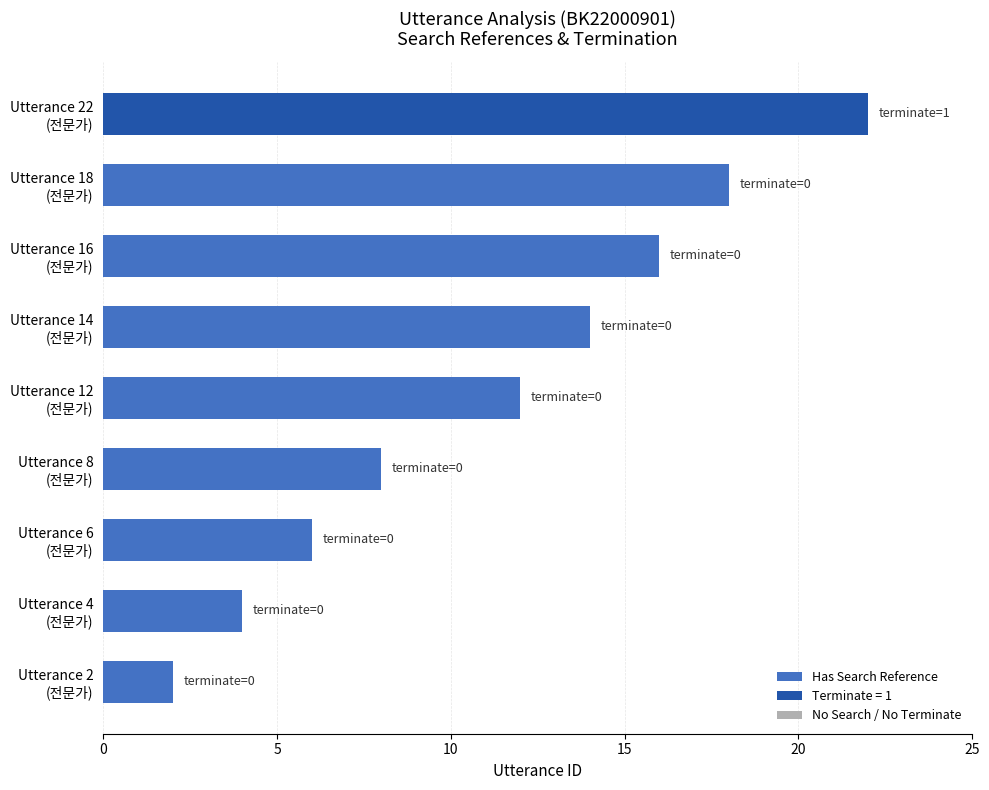

What is the average value?

11